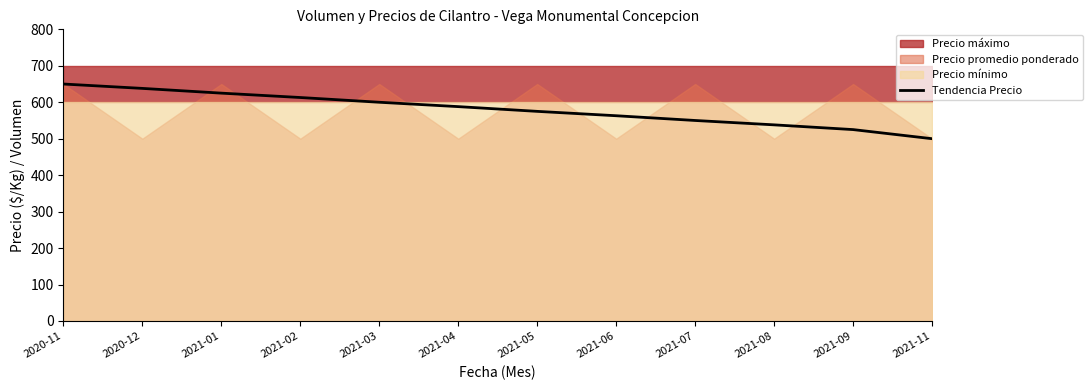

What is the sum of the values at 2021-01 and 2021-05?

1200